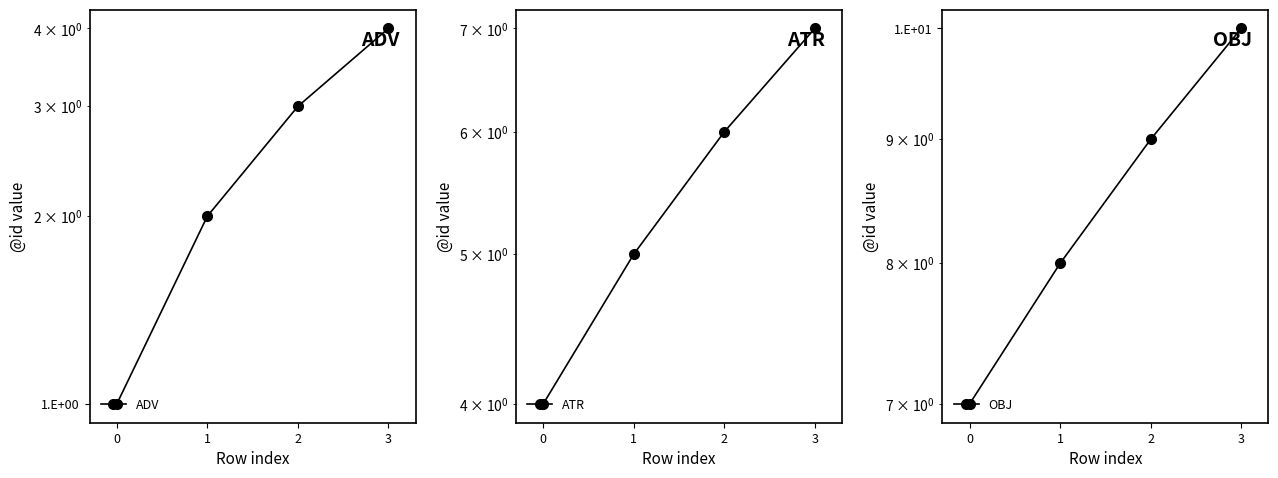

What is the minimum value for OBJ?

7